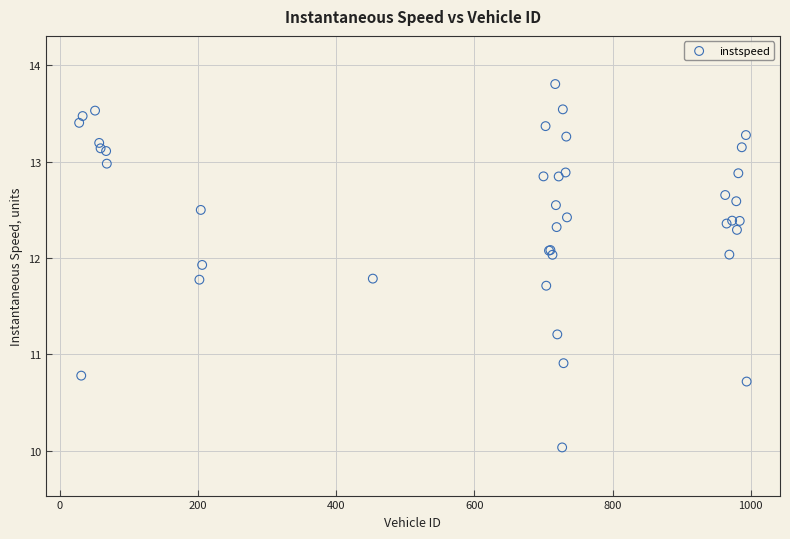

What Y value in the scatter plot is closest to 11?

10.9